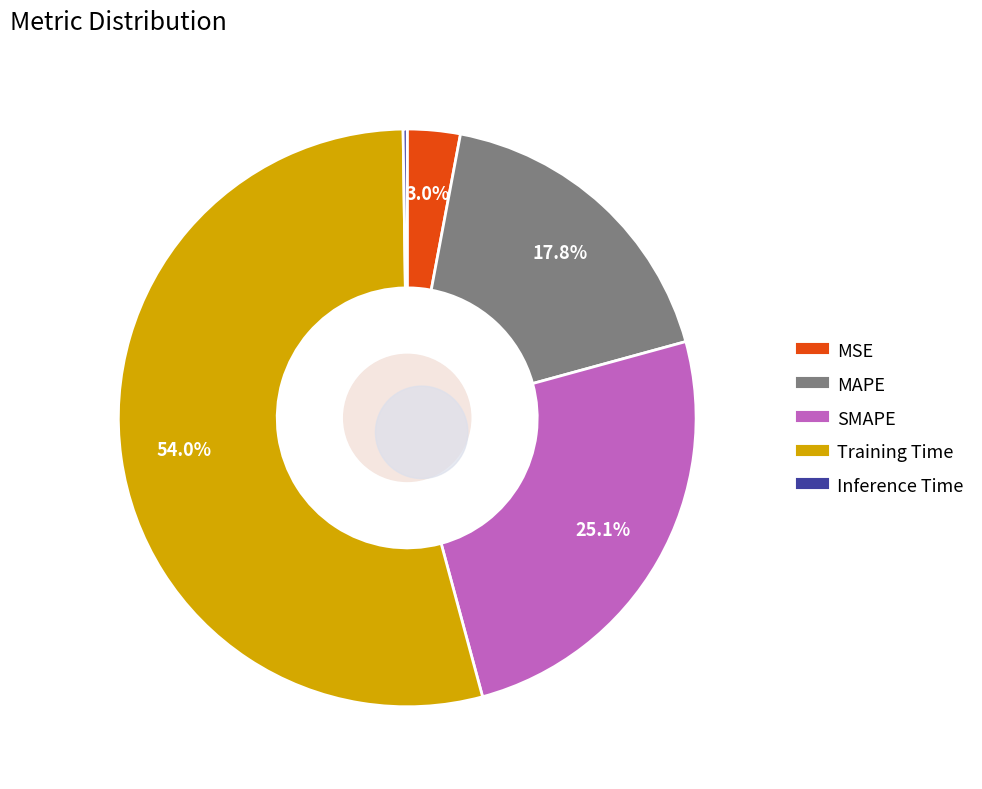

What is the smallest slice in the pie chart?

Inference Time